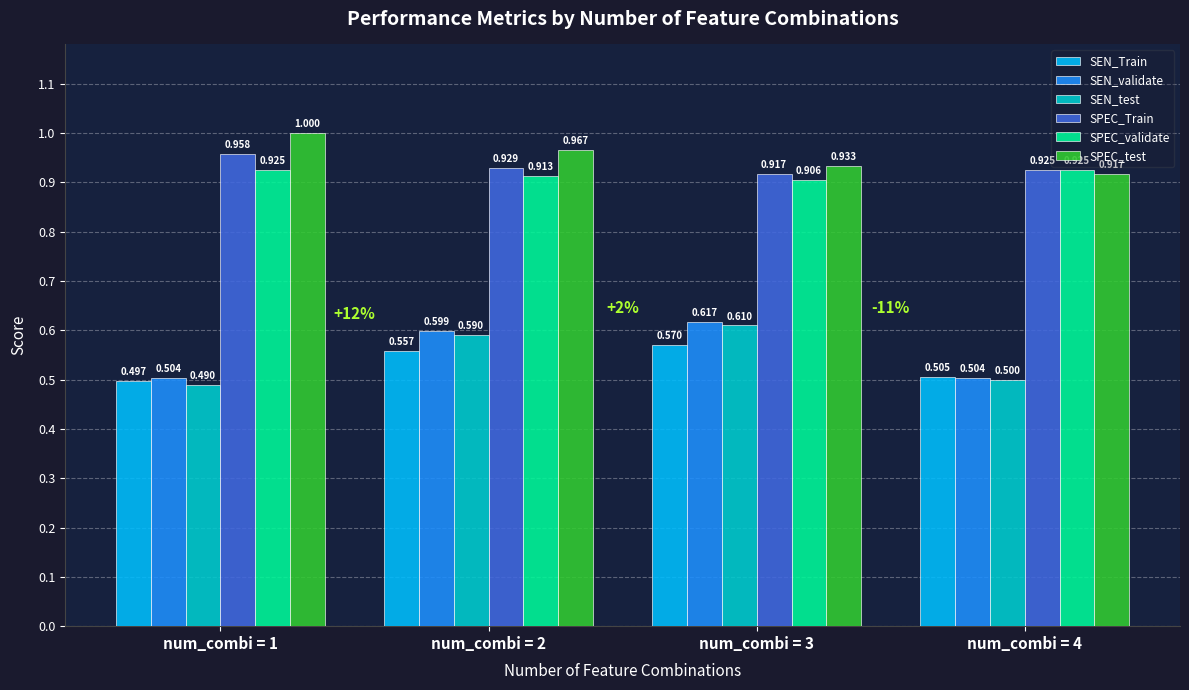

How many SPEC_Train values are between 0 and 1?

4